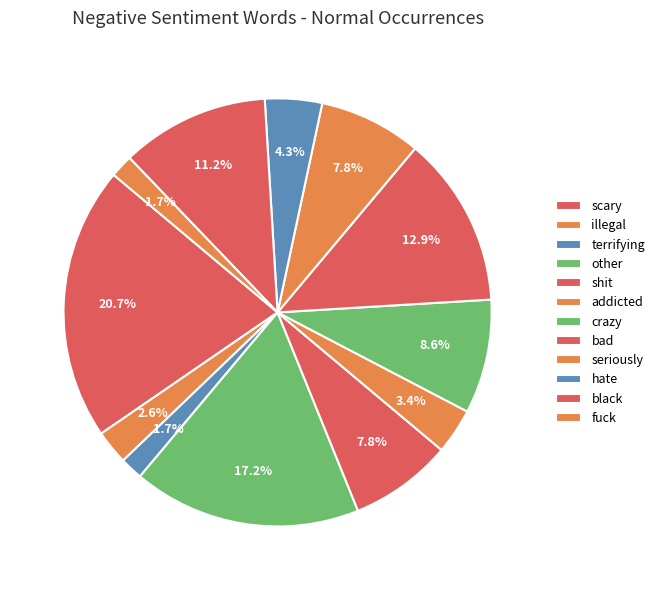

Is there a majority slice in this chart?

No